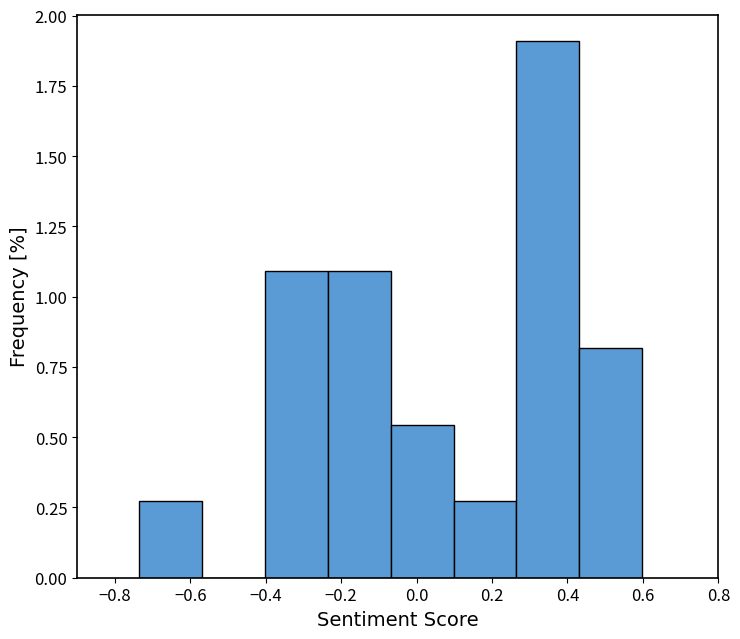

Which range on the x-axis has the tallest bar?

0.26 to 0.44